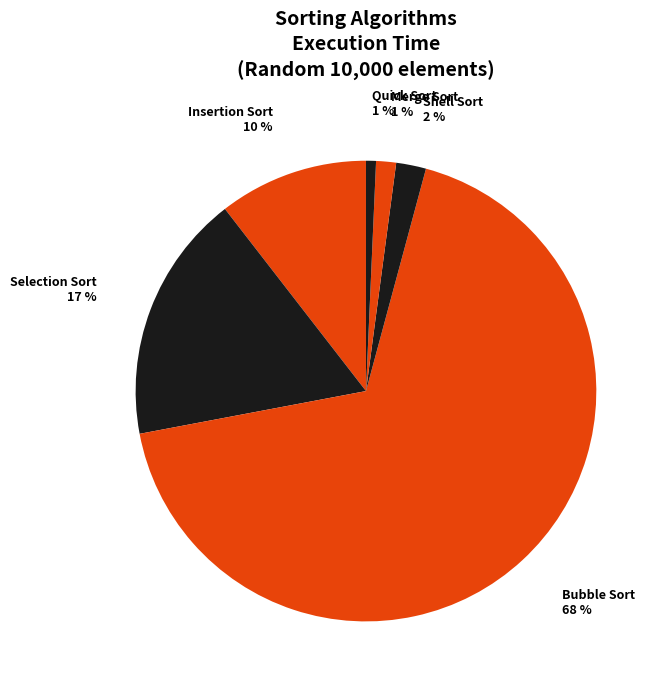

Which category accounts for the majority?

Bubble Sort